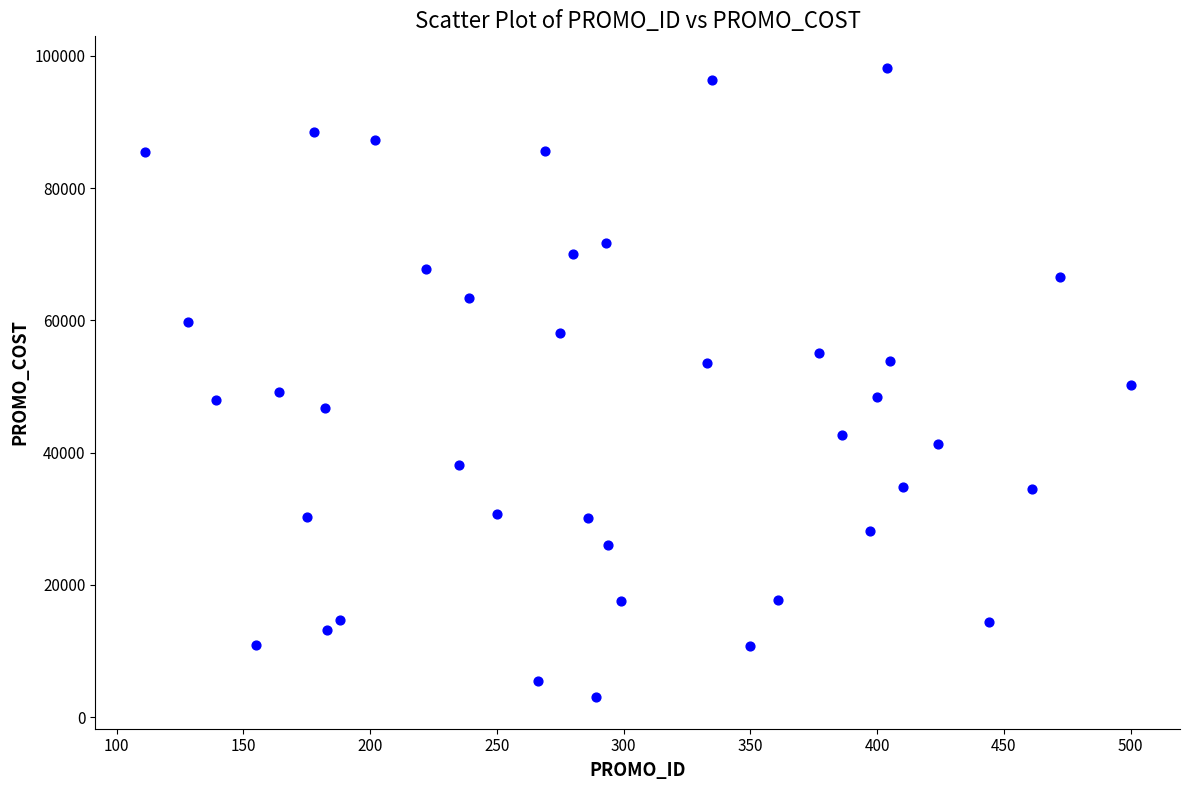

What is the range of X values (max minus min)?

389